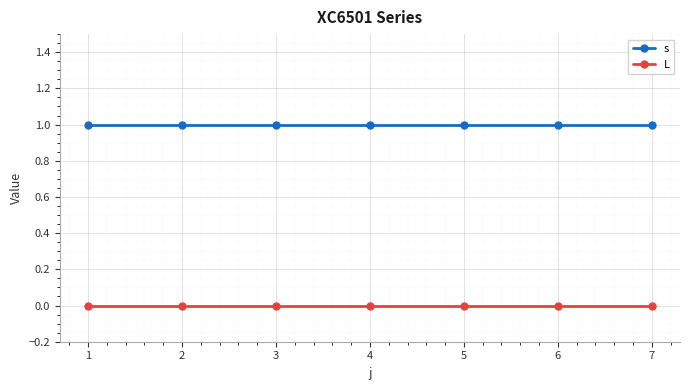

What is the spread (max minus min) of values at 2?

1